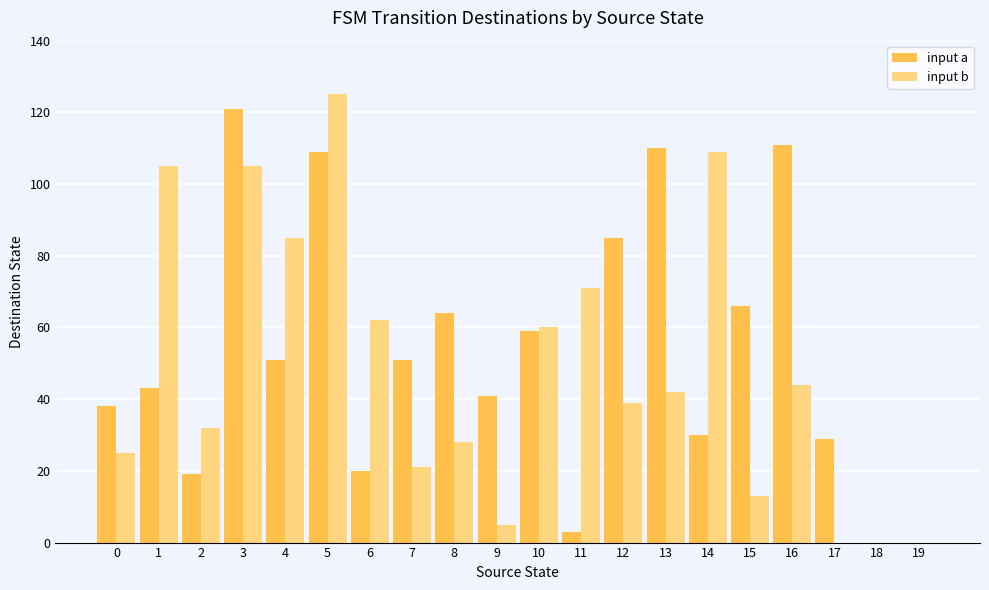

Reading right to left, extract all data points from this chart.

input a: 19=0	18=0	17=29	16=111	15=66	14=30	13=110	12=85	11=3	10=59	9=41	8=64	7=51	6=20	5=109	4=51	3=121	2=19	1=43	0=38
input b: 19=0	18=0	17=0	16=44	15=13	14=109	13=42	12=39	11=71	10=60	9=5	8=28	7=21	6=62	5=125	4=85	3=105	2=32	1=105	0=25